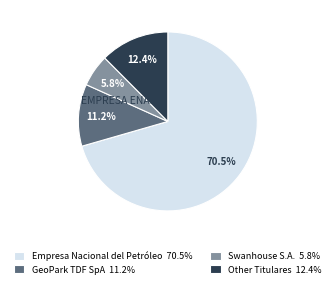

Which slice represents more than half of the pie?

Empresa Nacional del Petróleo 70.5%